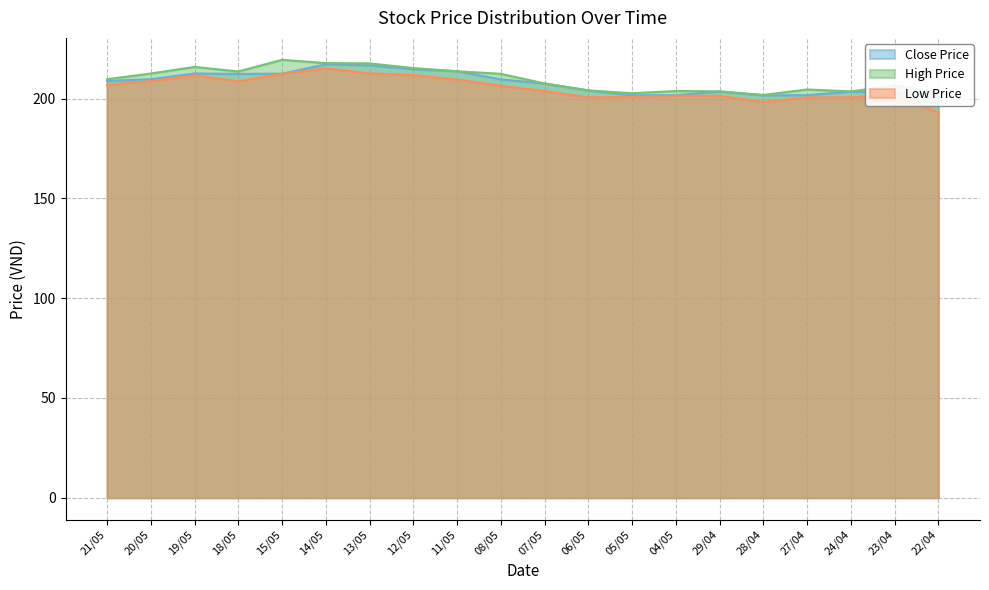

Which series has the largest range (max minus min)?

Low Price